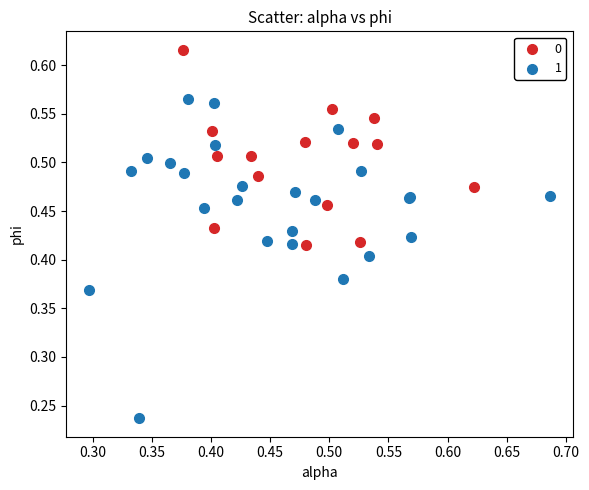

What are all the series names shown in the legend?

0, 1